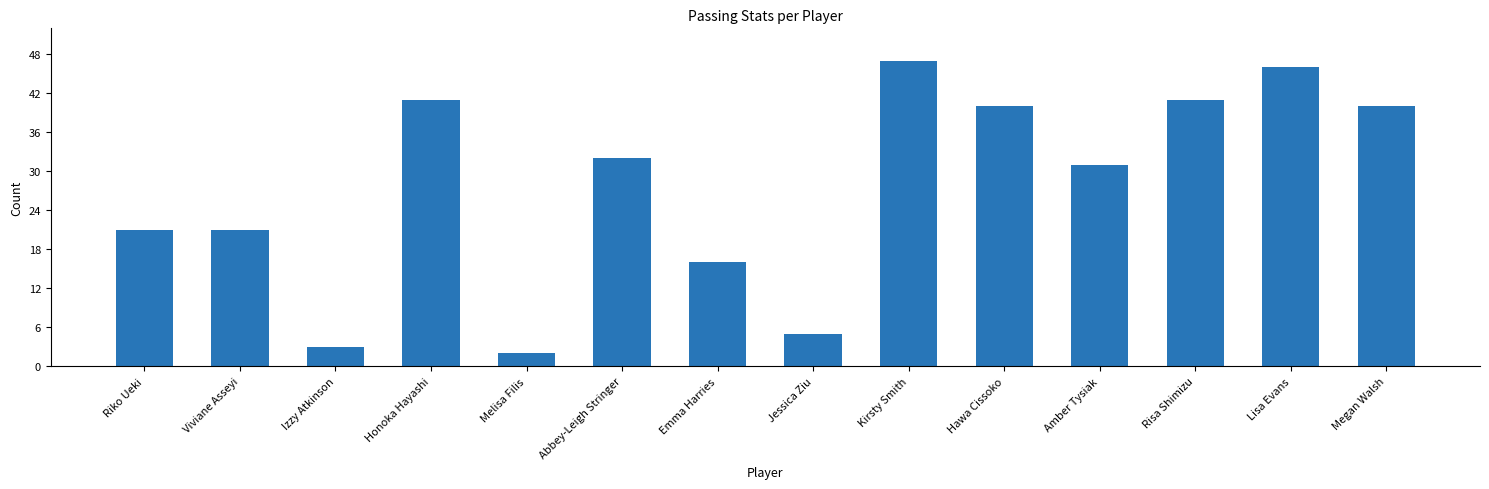

How many data points are less than 32?

7